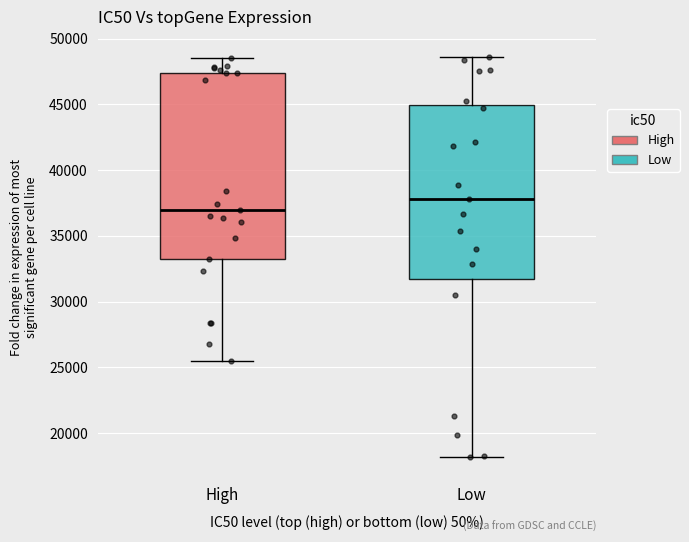

Reading left to right, transcribe this box plot: for each box, give where its median line is, the range the box spans, and where its two whiskers end, as read against the y-axis. The values are not printed on the chart, so give them approximately, as read against the axis.

High: median 37000, box 33500 to 47500, whiskers 25500 to 48500
Low: median 38000, box 31500 to 45000, whiskers 18000 to 48500